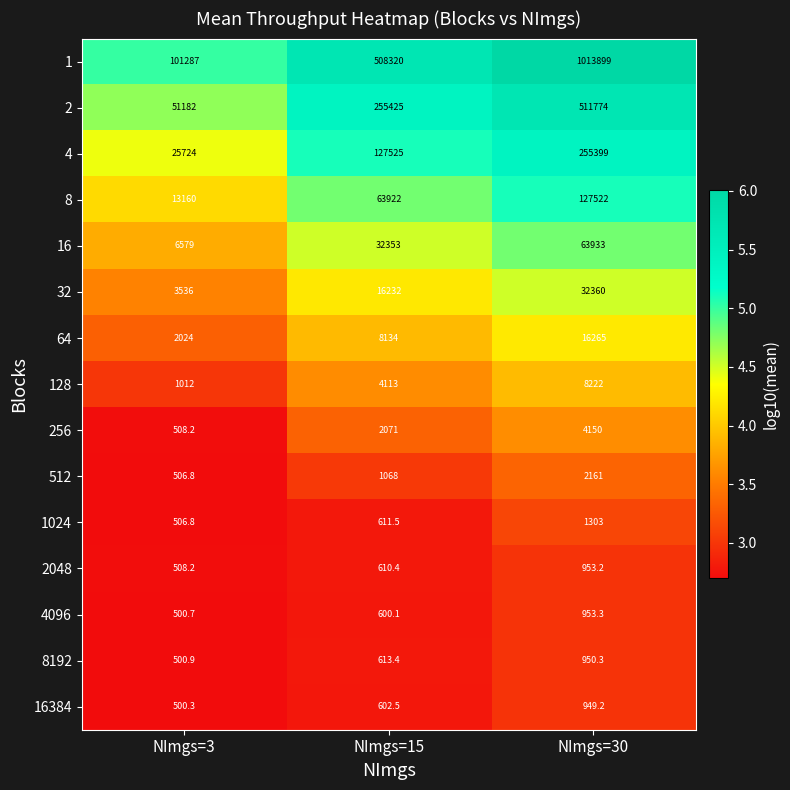

What is the difference between the 1024 values at NImgs=15 and NImgs=3?

104.7